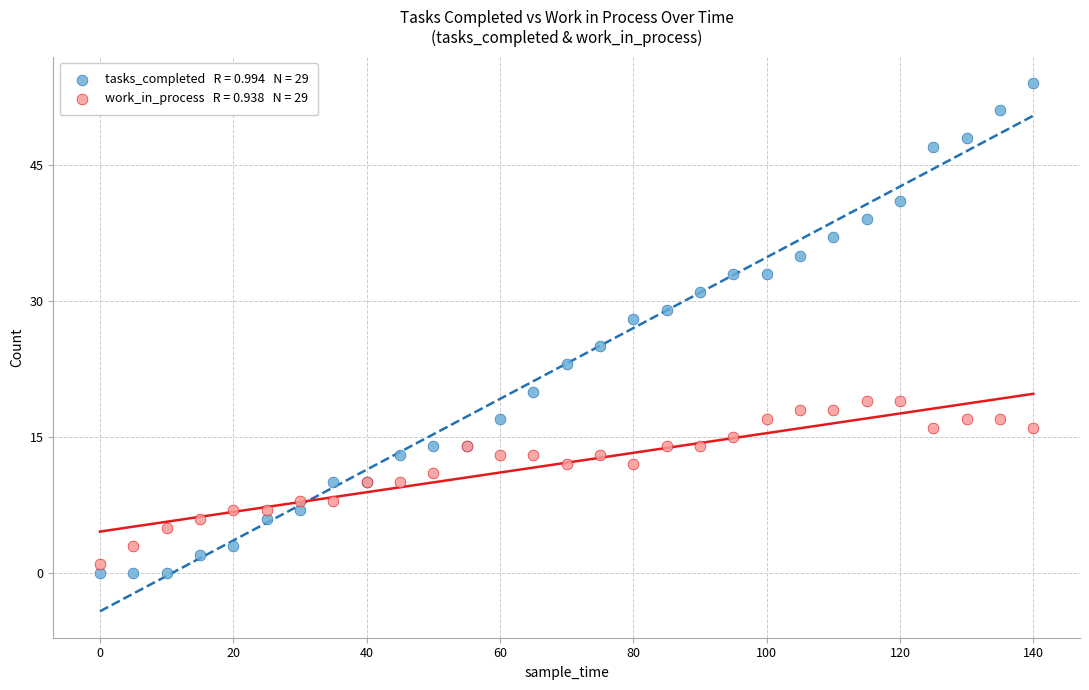

Across all series, what Y value is closest to 27?

28